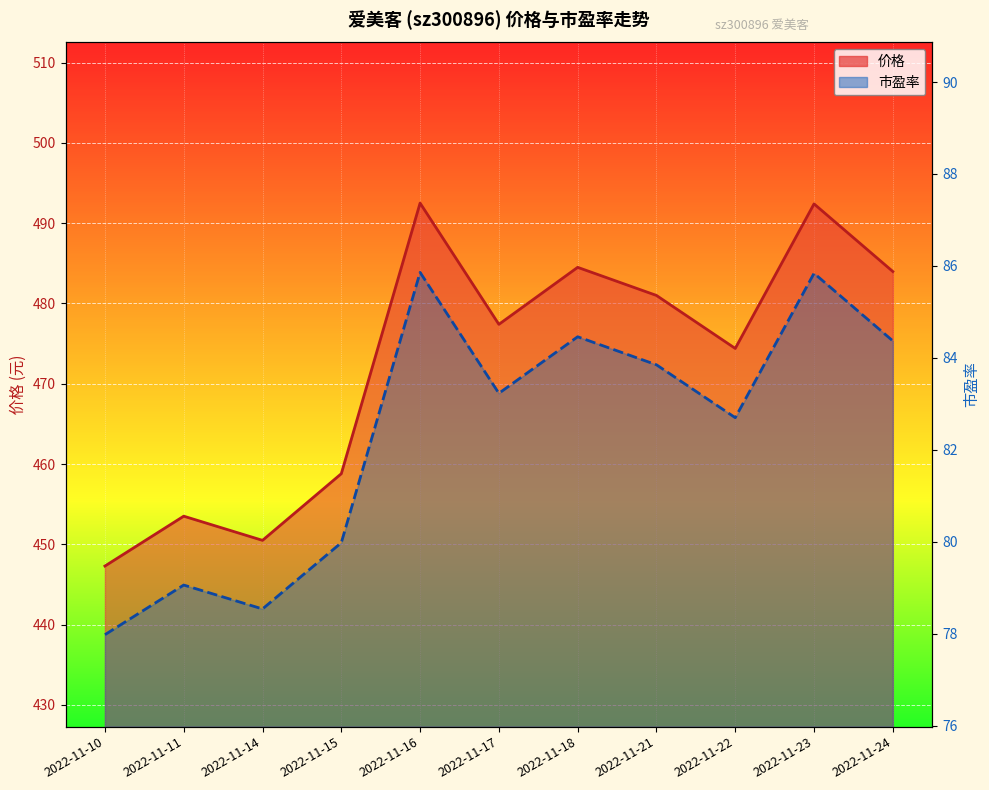

Where is 市盈率 (线) nearest to the value 81?

2022-11-15